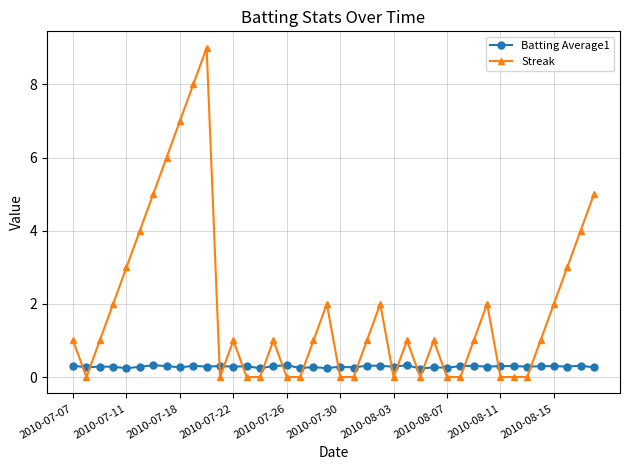

Which series has the widest spread of values?

Streak